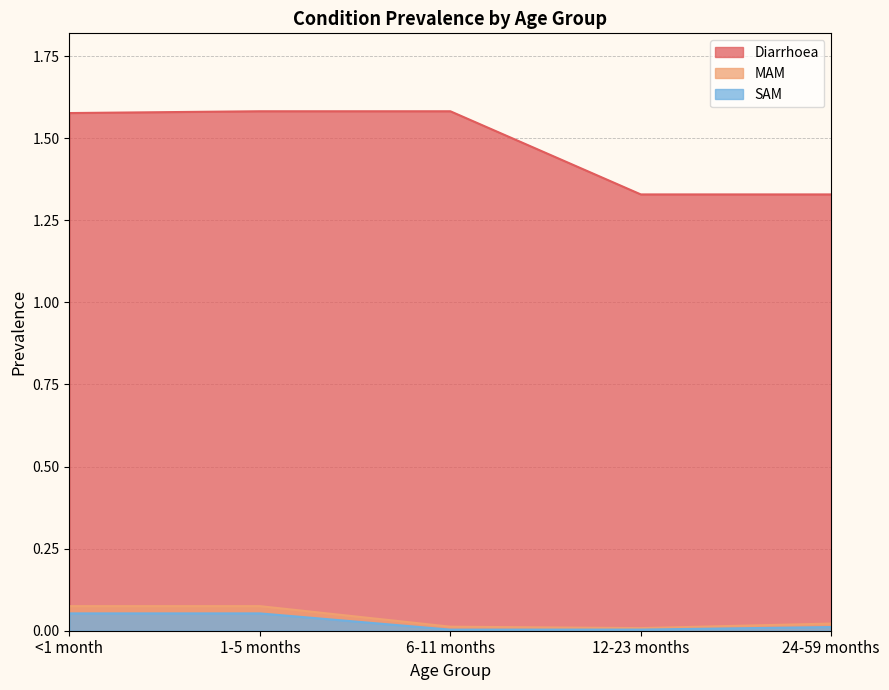

True or false: Diarrhoea and MAM cross at least once.

False